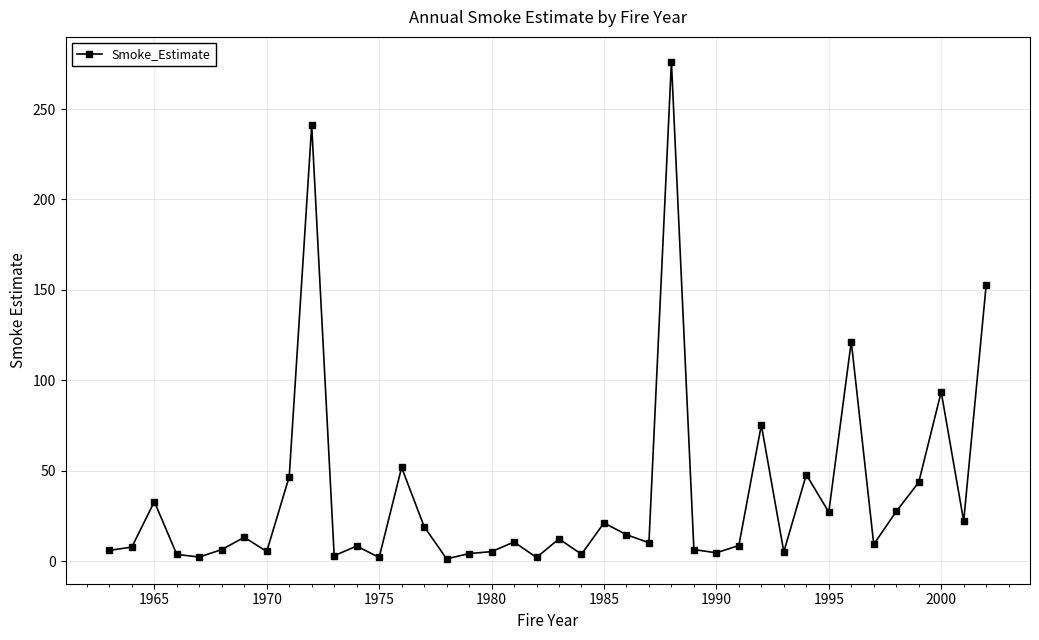

What is the value of the 10th point from the left?

241.0